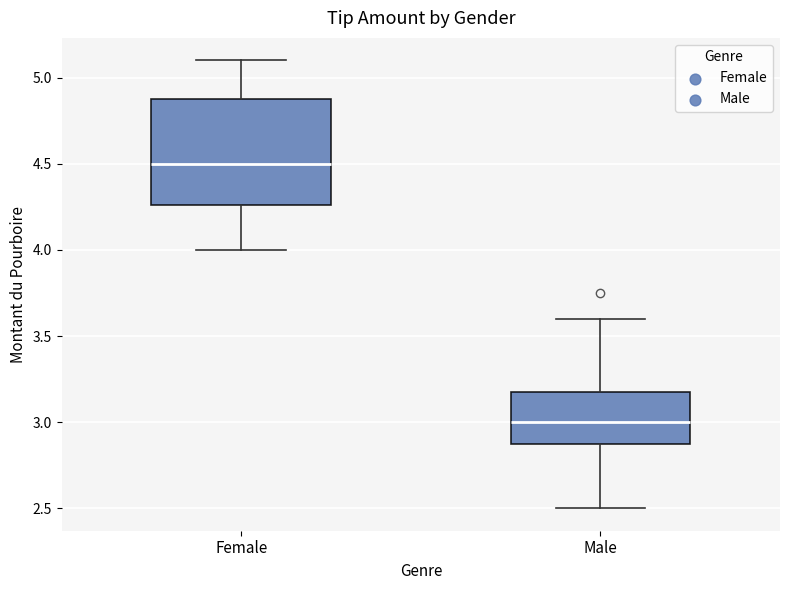

Which box's median line is the highest?

Female